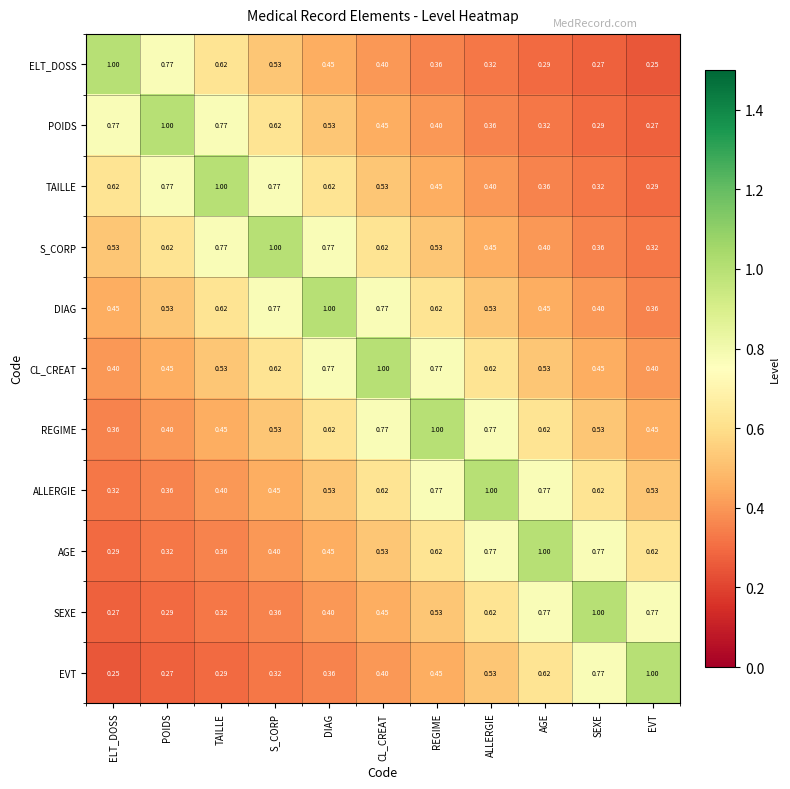

At which label does SEXE reach its peak?

SEXE